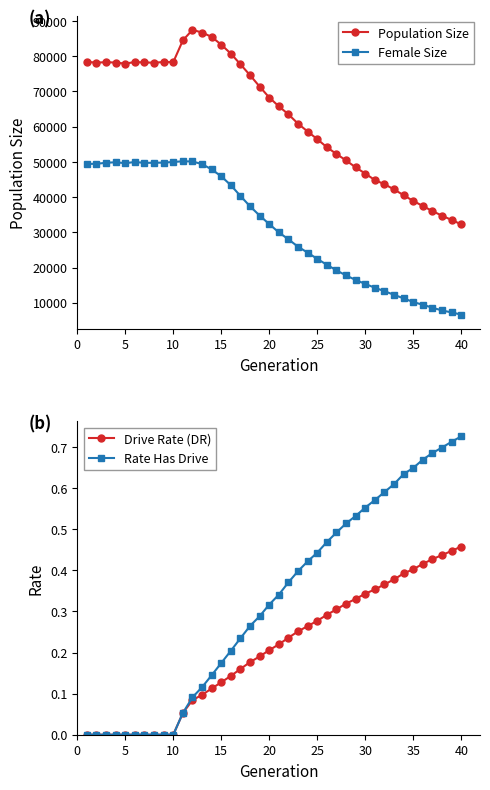

Is this an area chart (filled region under the line)?

No